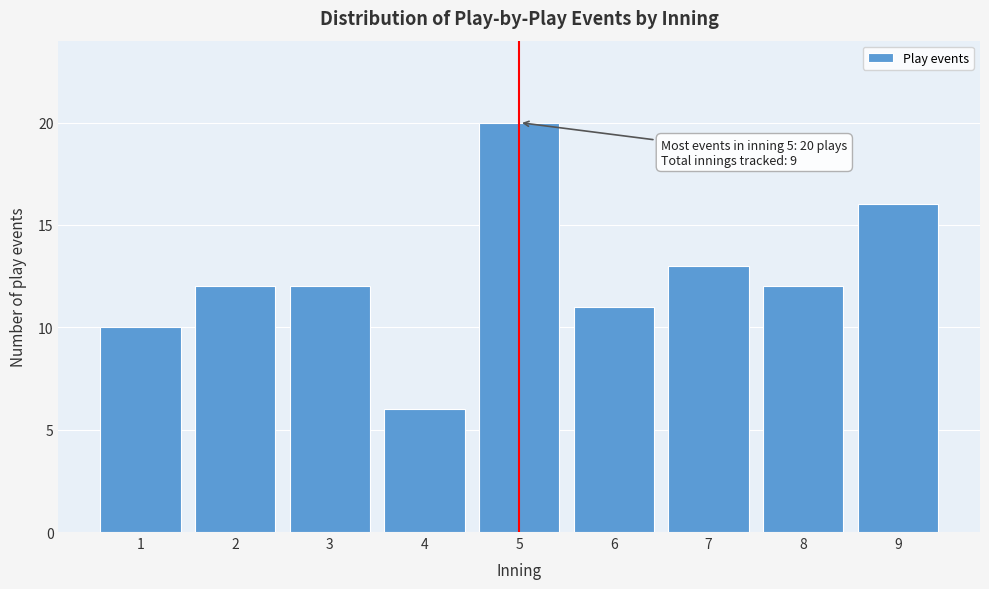

Reading right to left, list all the values displayed in this chart.

16	12	13	11	20	6	12	12	10